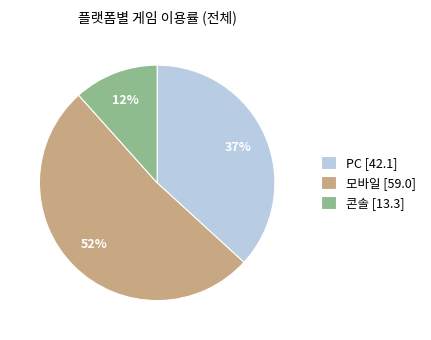

Which slice is the smallest?

콘솔